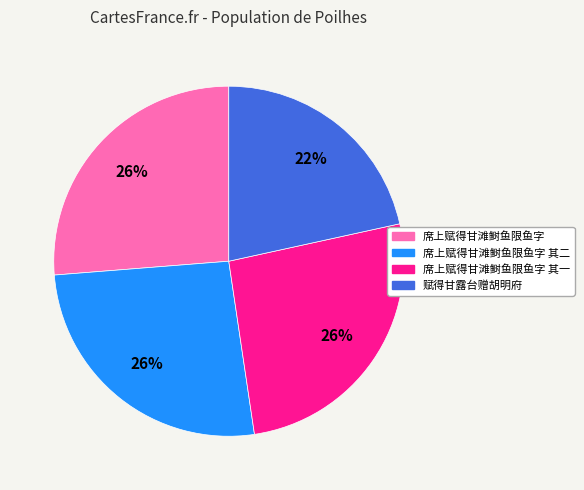

To the nearest percent, what is the average slice percentage?

25%